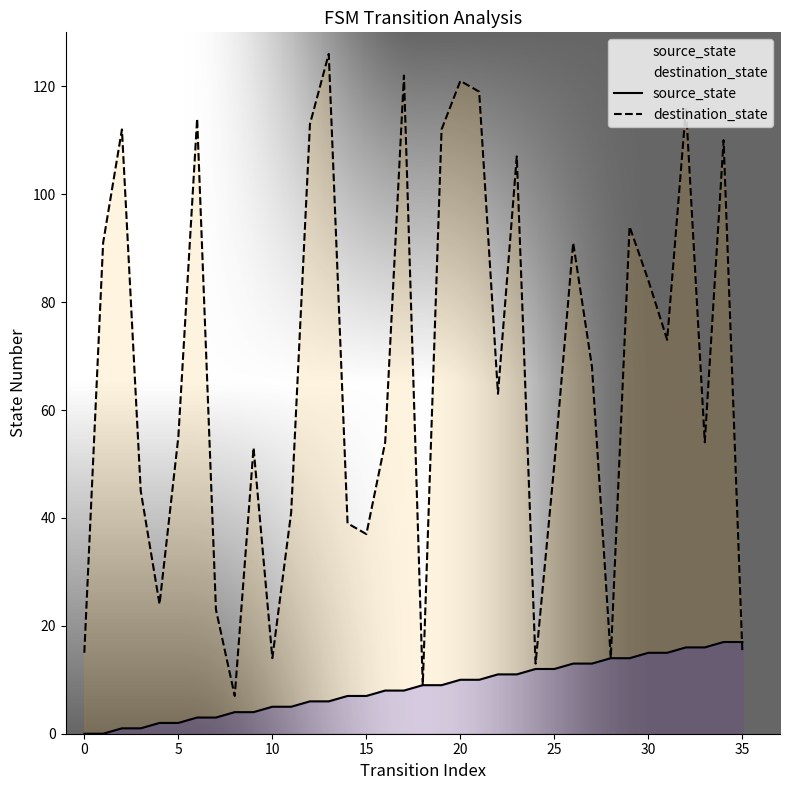

At which category is the sum across all series the highest?

13